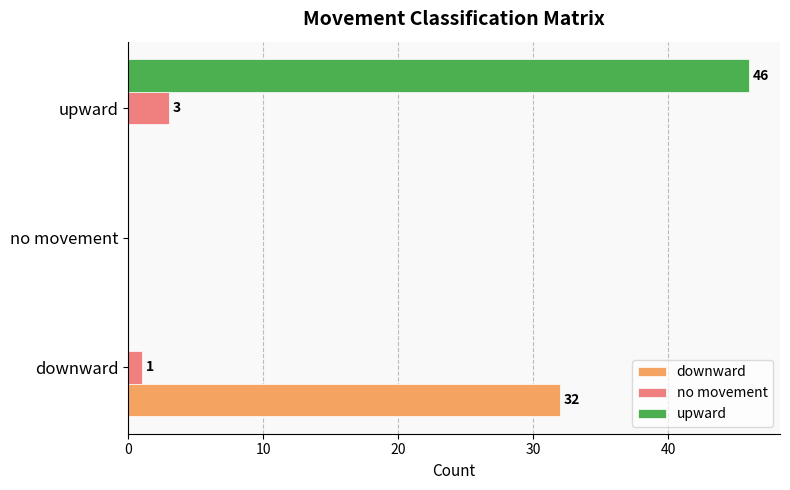

What are all the series names shown in the legend?

downward, no movement, upward